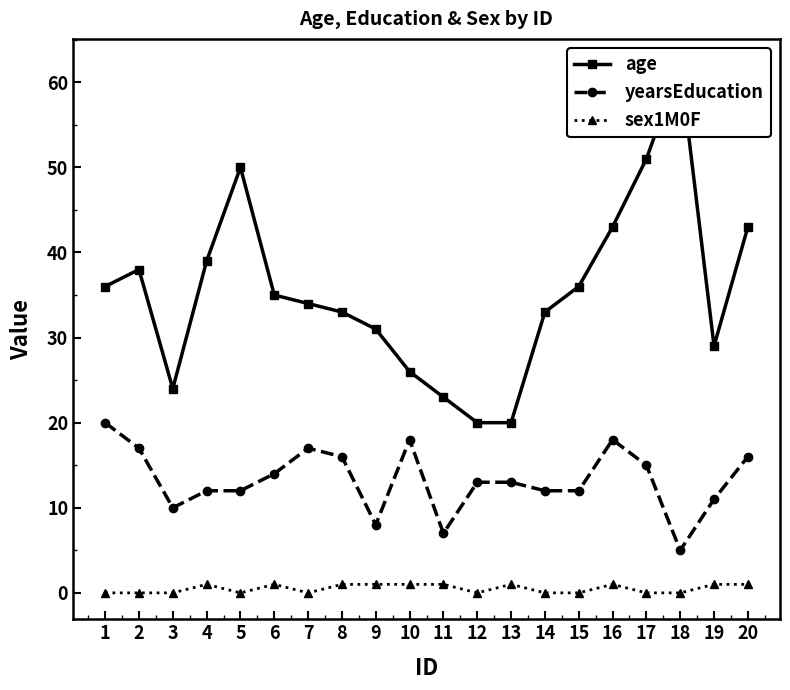

Is the value of yearsEducation at 19 greater than the value of sex1M0F at 14?

Yes